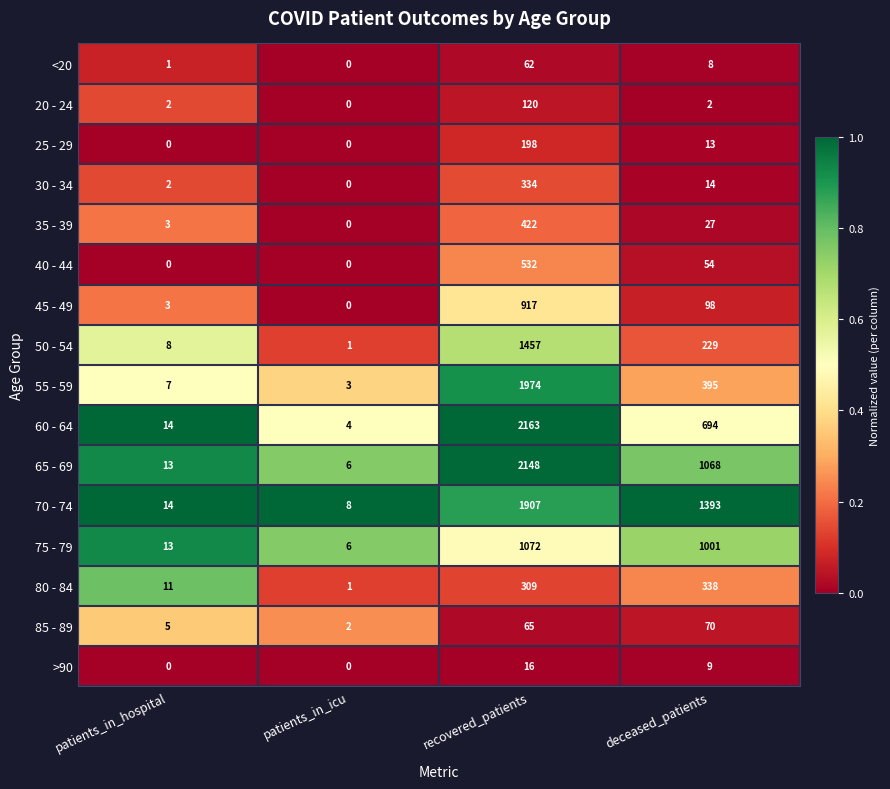

The 50 - 54 series shows 3 at patients_in_hospital. True or false?

False